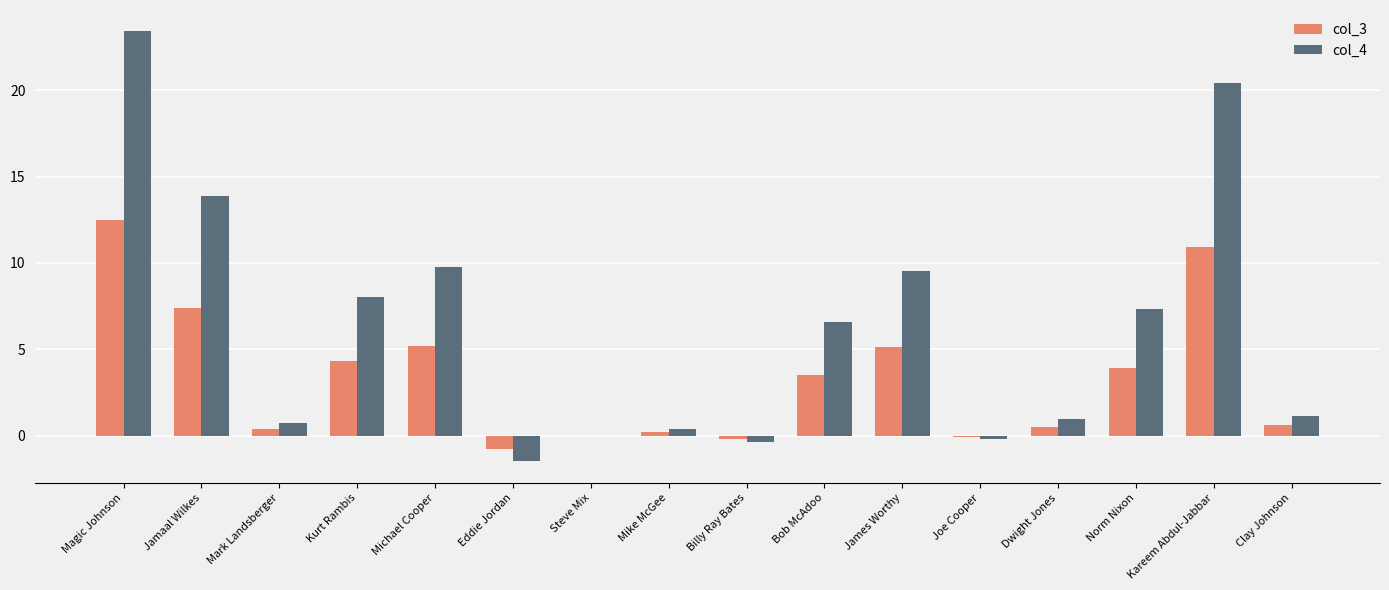

Are the bars horizontal?

No